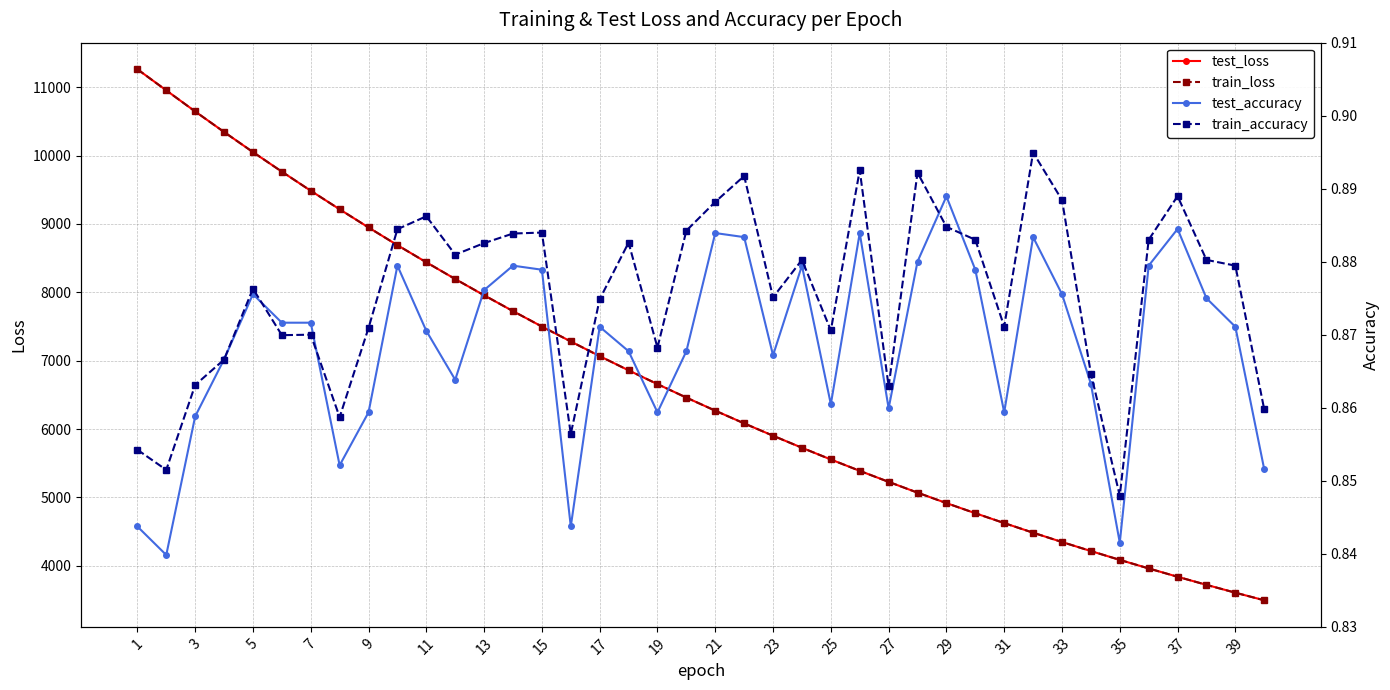

How many data points in train_loss are less than 6459?

20